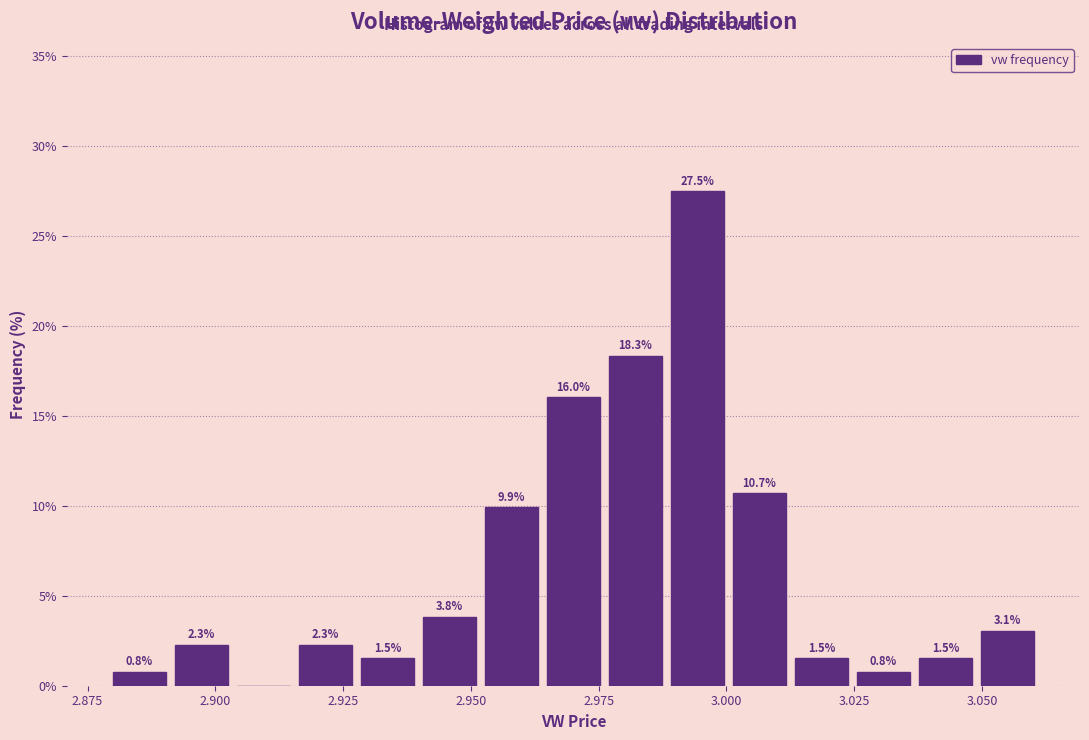

Around what value on the x-axis is the tallest bar? Give the approximate position of its centre, as read against the axis.

2.995